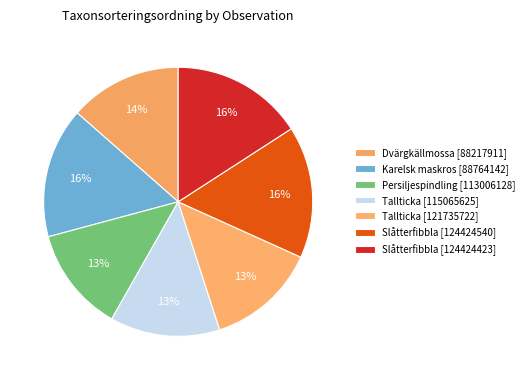

Count the number of slices in the pie.

7